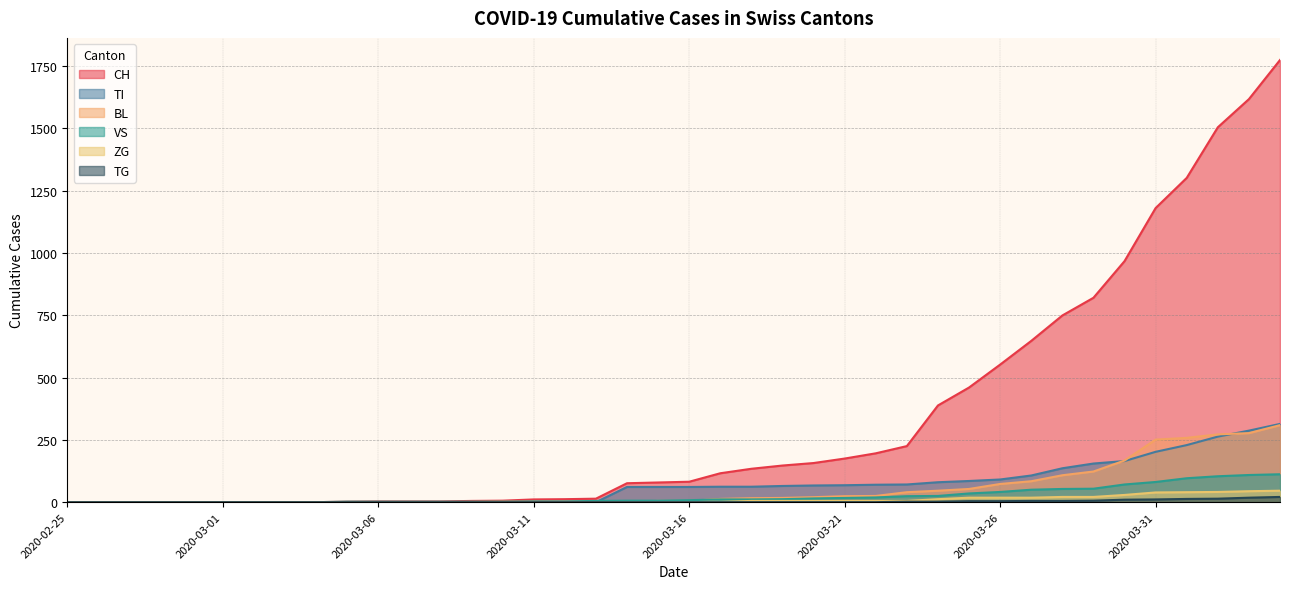

Reading left to right, extract all data points from this chart.

CH: 0	0	0	0	0	0	0	0	0	2	3	3	3	5	6	11	12	14	76	79	82	116	134	147	157	175	196	225	388	460	552	647	749	820	967	1180	1301	1504	1617	1774
BL: 0	0	0	0	0	0	0	0	0	0	0	0	0	1	2	2	2	2	2	5	5	13	16	17	20	24	25	40	46	53	73	84	108	123	167	251	258	272	277	309
TI: 0	0	0	0	0	0	0	0	0	0	0	0	0	0	0	0	0	0	61	61	61	62	62	65	67	68	70	71	80	85	91	107	136	155	165	202	229	263	287	314
VS: 0	0	0	0	0	0	0	0	0	2	2	2	2	2	2	3	3	5	6	6	8	11	11	12	15	17	19	24	25	35	41	50	53	54	71	81	96	104	109	112
TG: 0	0	0	0	0	0	0	0	0	0	0	0	0	0	0	0	0	0	0	0	0	0	0	0	0	0	0	2	2	4	4	5	5	6	10	11	13	14	18	21
ZG: 0	0	0	0	0	0	0	0	0	0	0	0	0	0	0	0	0	0	0	0	0	1	5	5	5	5	5	5	12	18	18	18	21	21	29	39	40	41	44	46